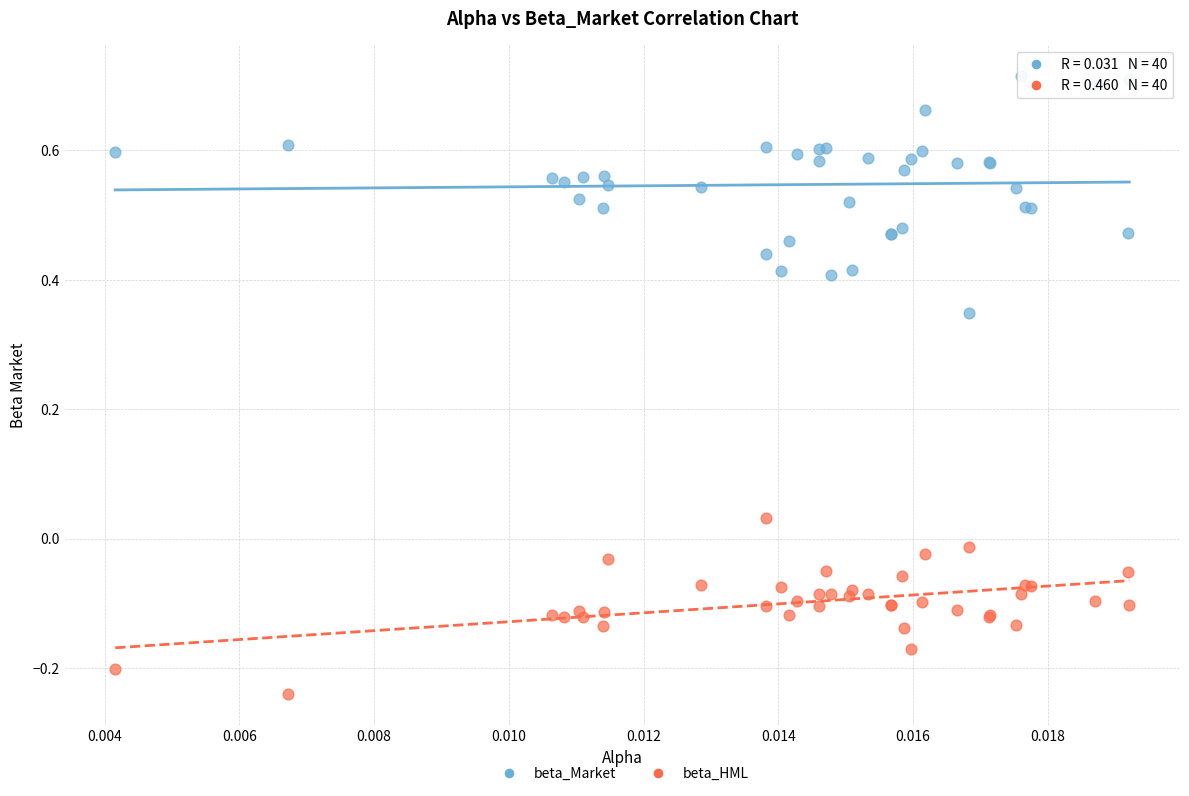

Which series has the widest spread of Y values?

beta_Market